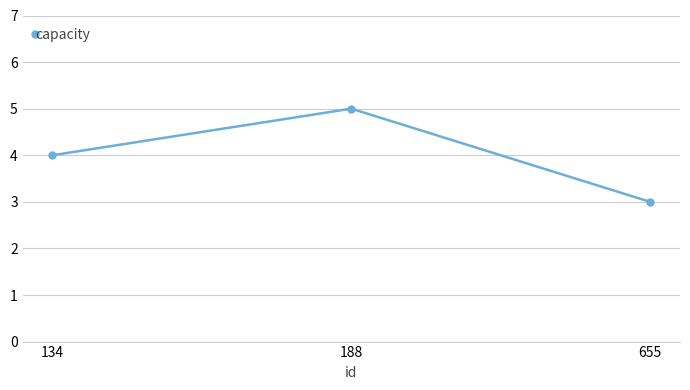

Reading left to right, what are all the values shown in this chart?

4	5	3